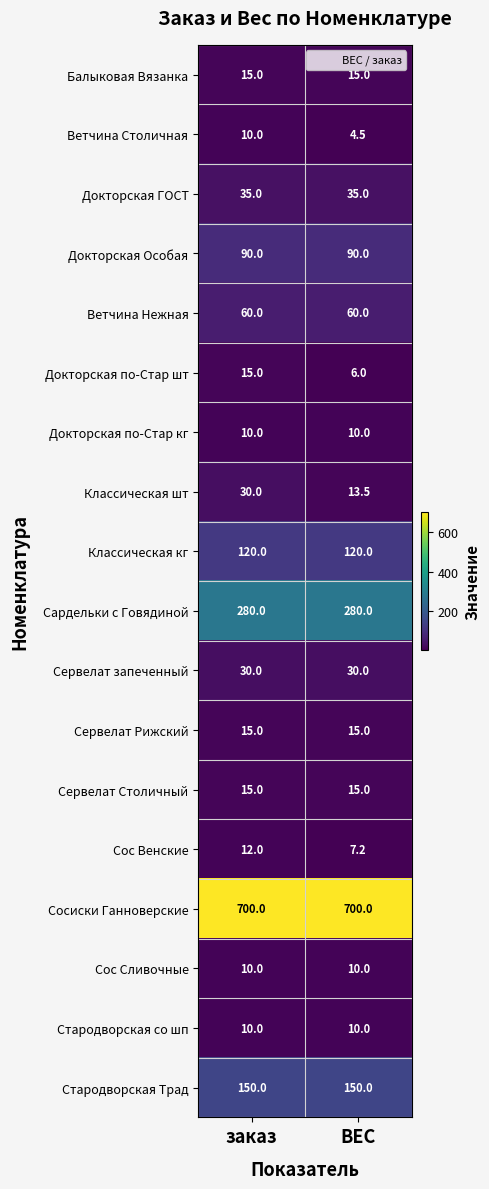

At which category is the sum across all series the highest?

заказ